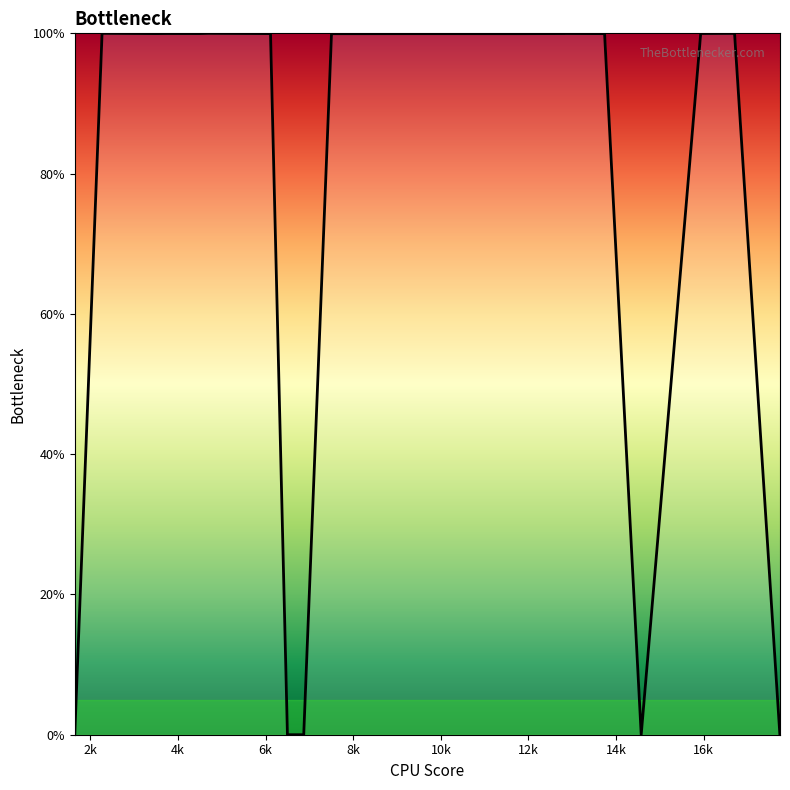

What is the difference between the maximum and minimum values?

100.0